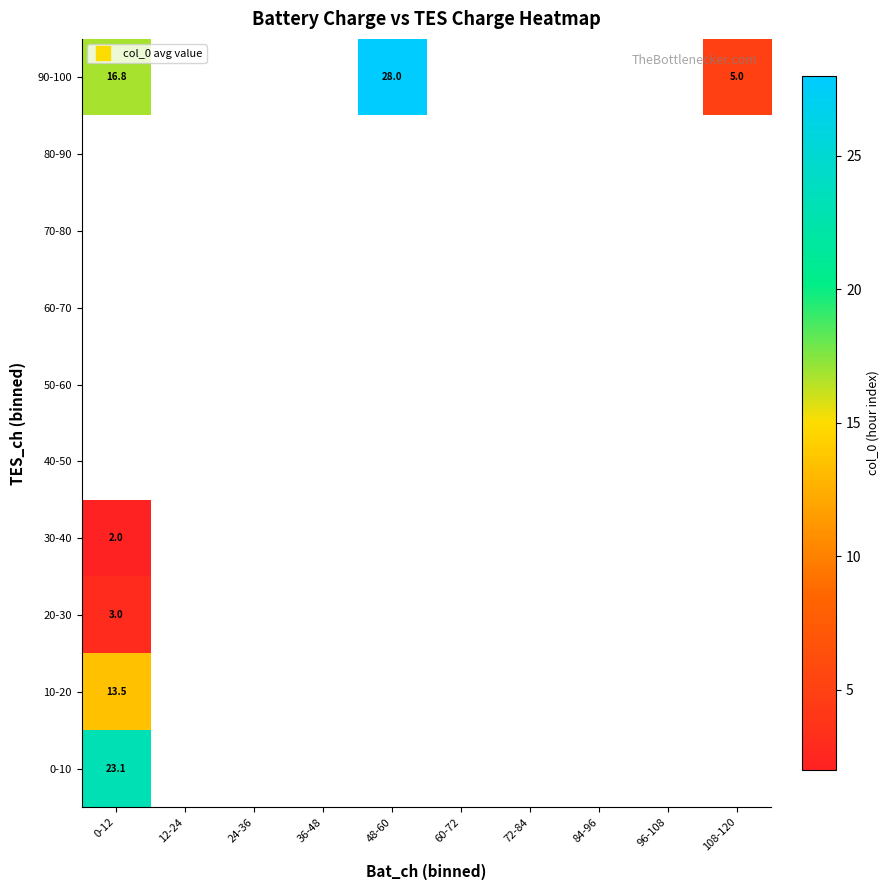

Where is 10-20 nearest to the value 13?

0-12